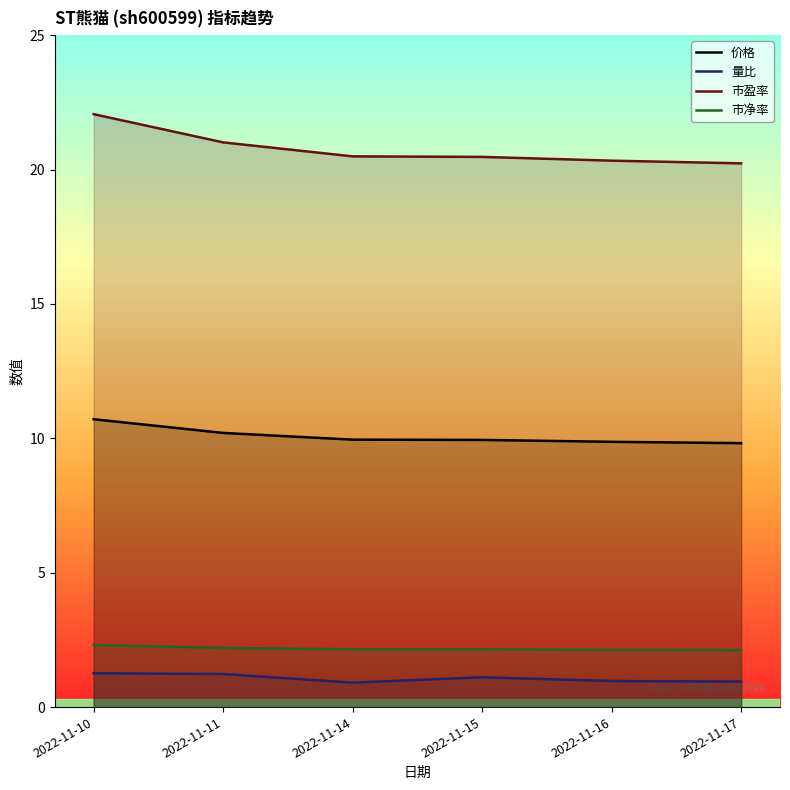

True or false: 量比 has a value of 1.5 at 2022-11-17.

False